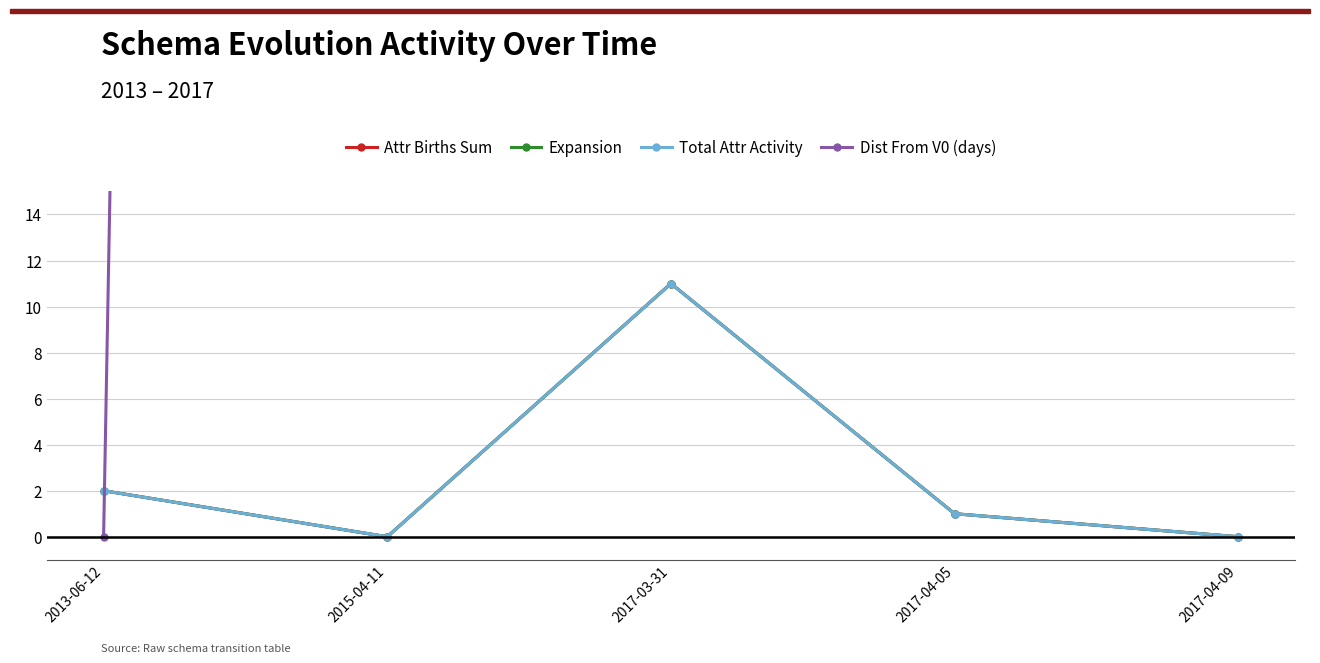

What is the maximum value for Dist From V0 (days)?

1397